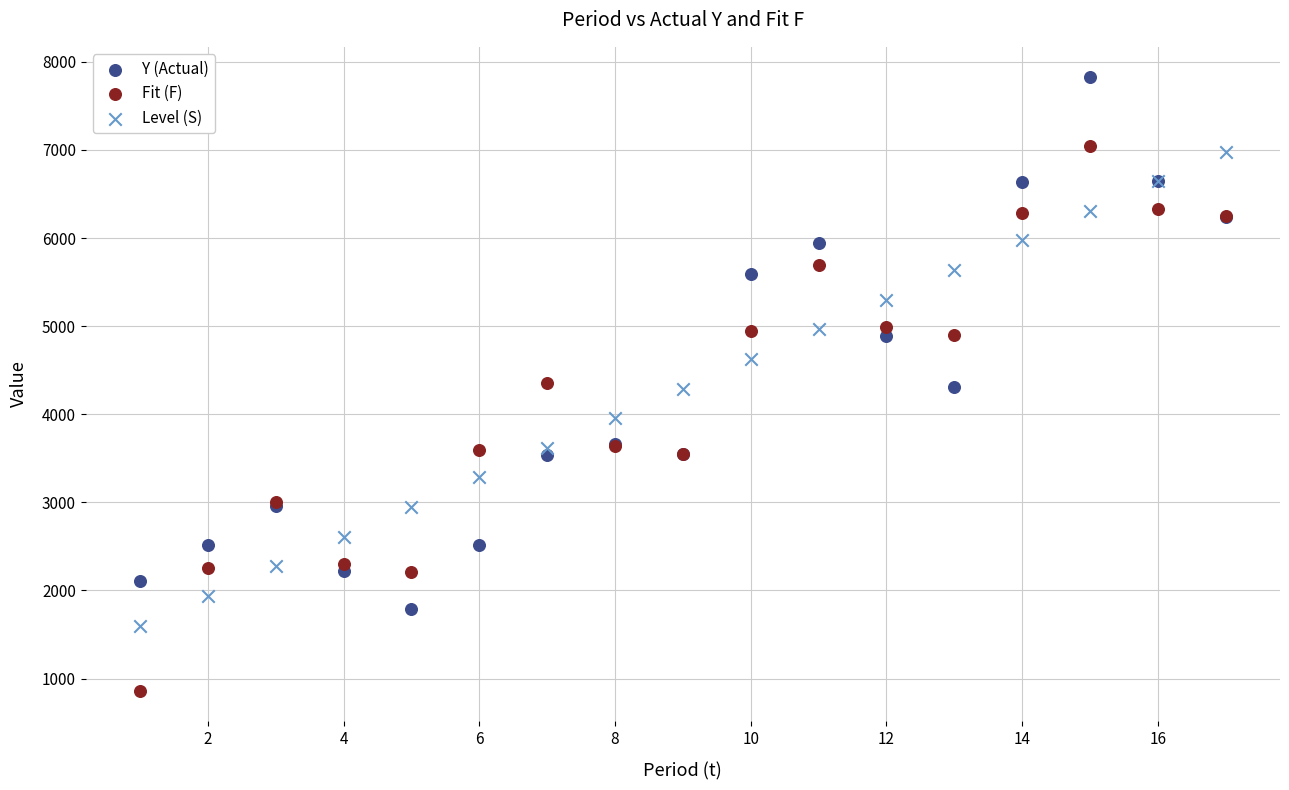

Which series reaches the maximum Y coordinate?

Y (Actual)